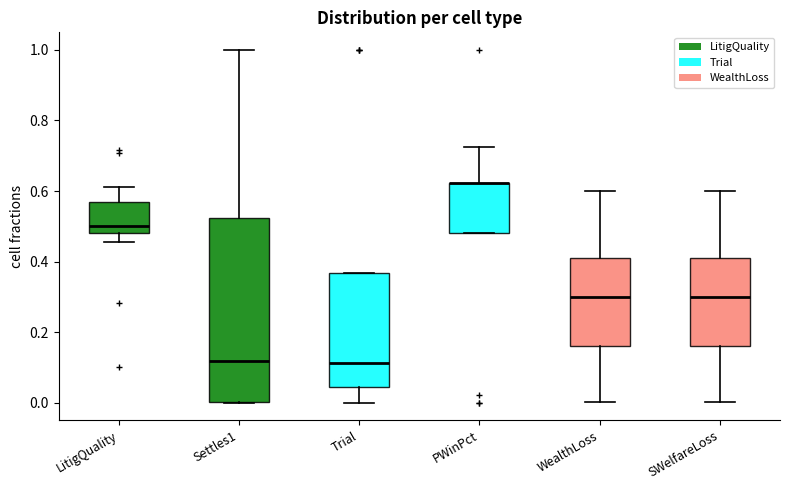

Which box is the tallest, from its lower edge to its upper edge?

Settles1